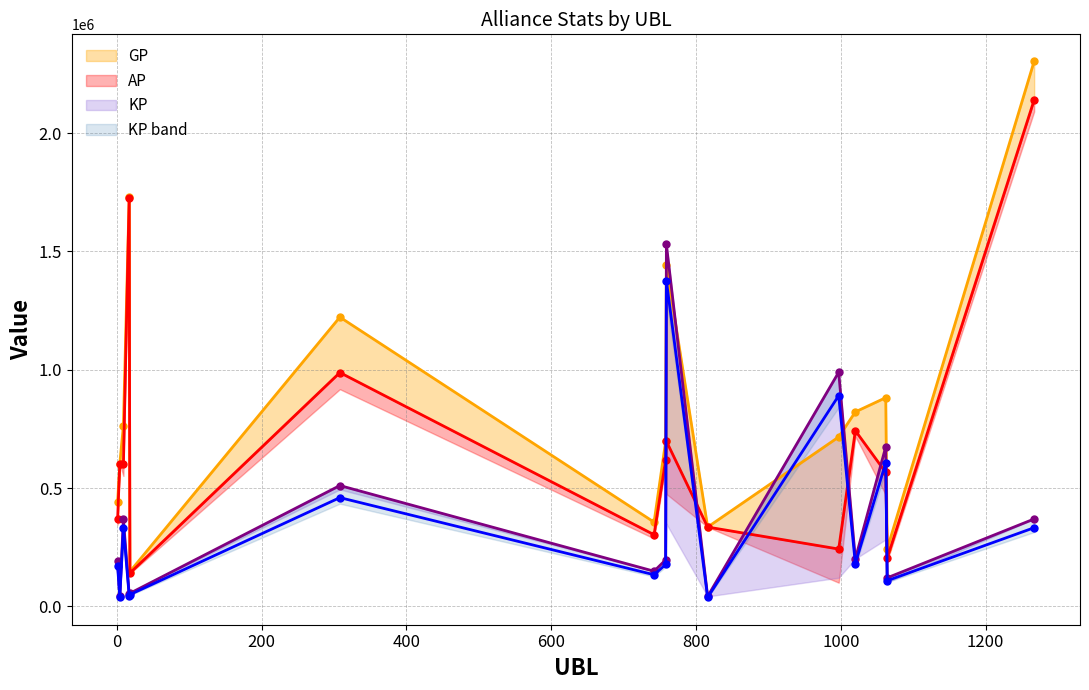

What is the total value across all series at 1267?

4813618.5